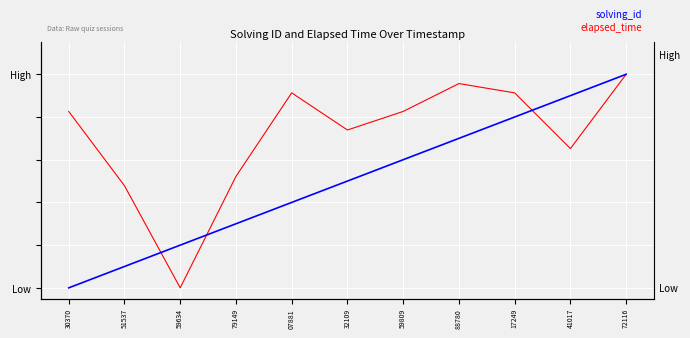

The value of elapsed_time at 17249 is 0.4. True or false?

False